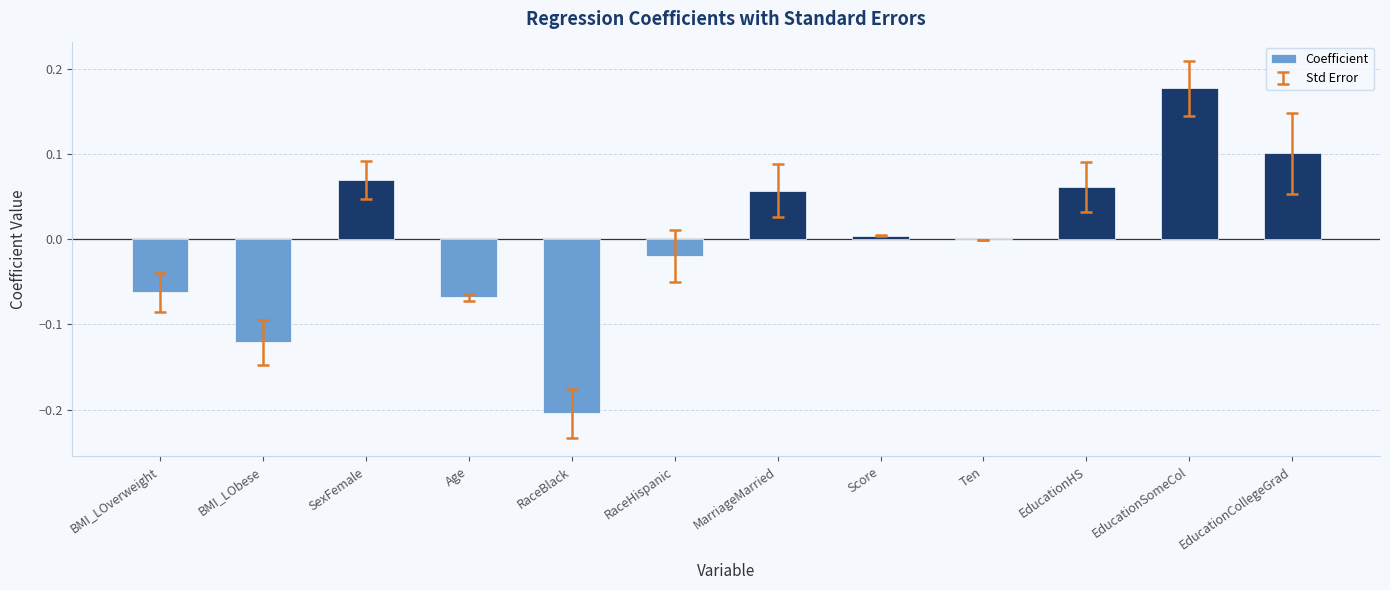

Between BMI_LOverweight and SexFemale, which is larger?

SexFemale